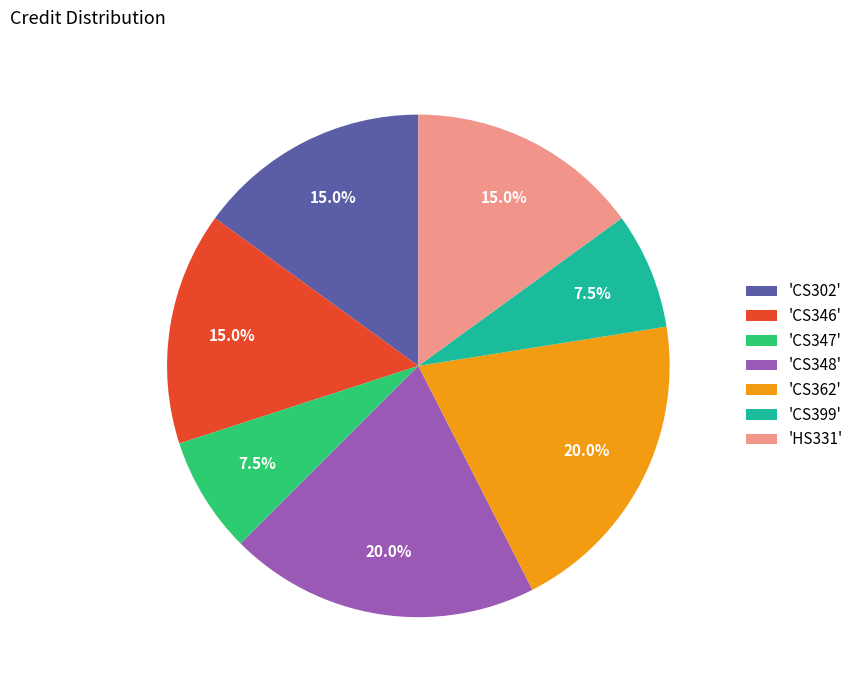

Which has a higher value, 'CS347' or 'CS302'?

'CS302'